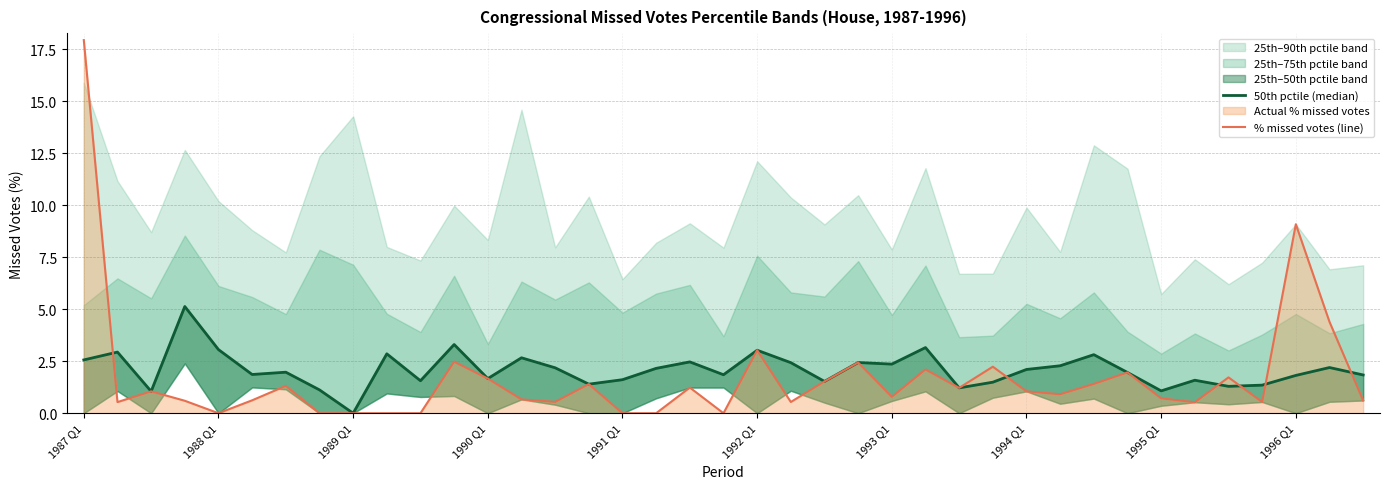

What is the sum of all % missed votes (line) values?

66.9